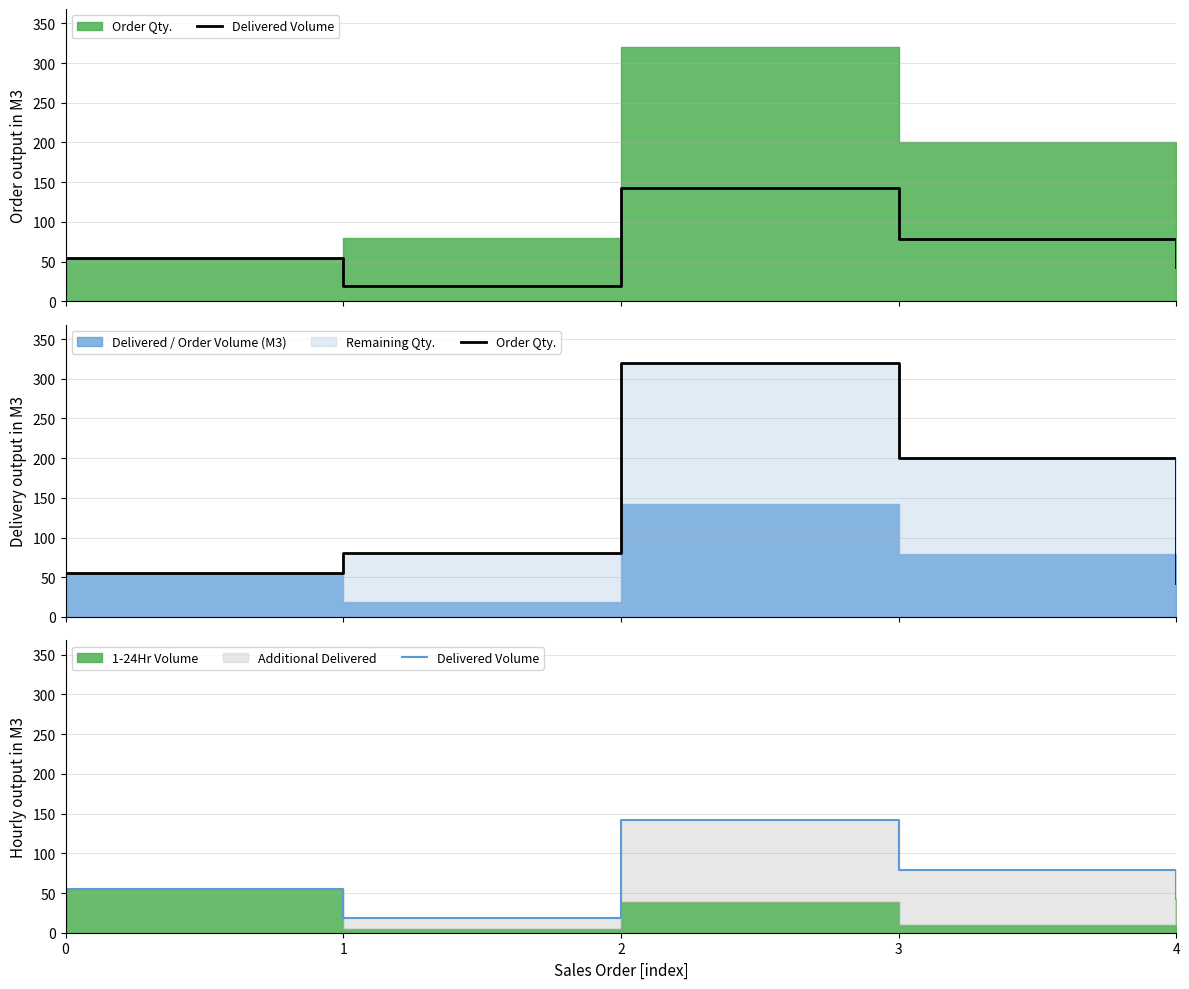

True or false: Order Qty. and Delivered Volume cross at least once.

False